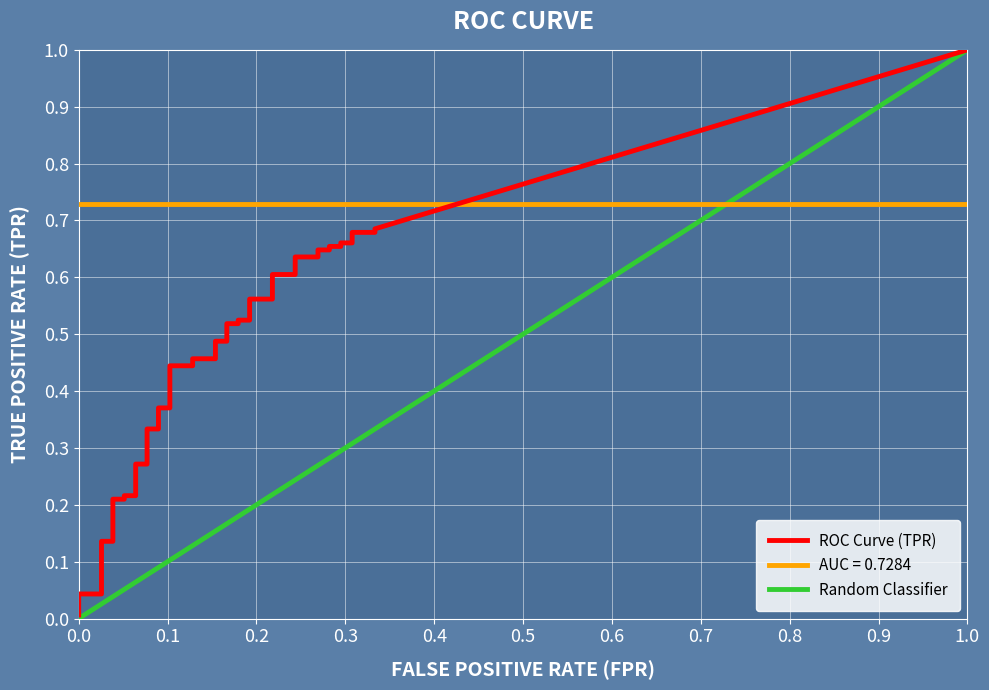

Is the value of tpr at 9 greater than the value of fpr at 3?

Yes